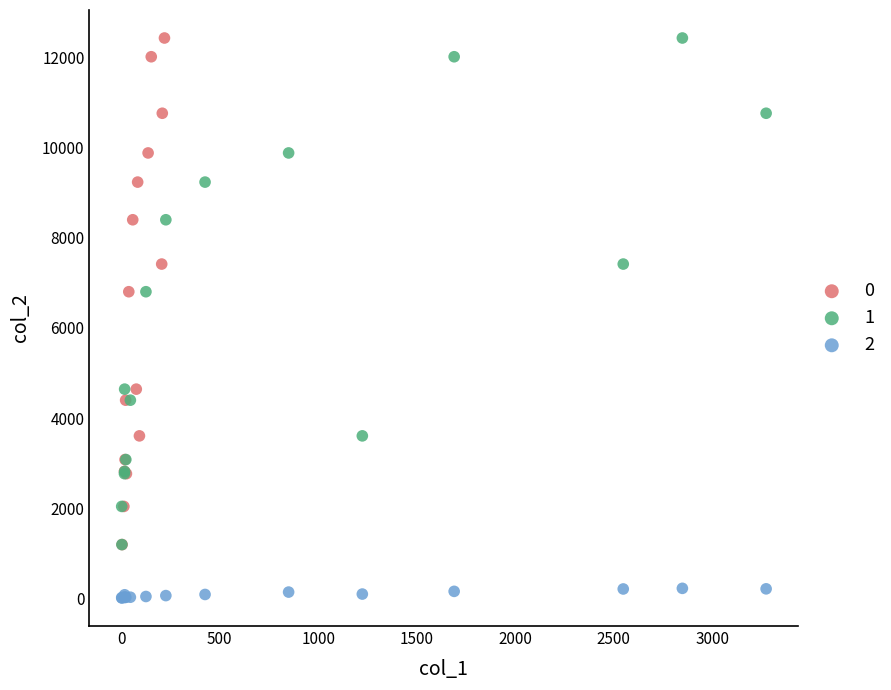

What are all the series names shown in the legend?

0, 1, 2